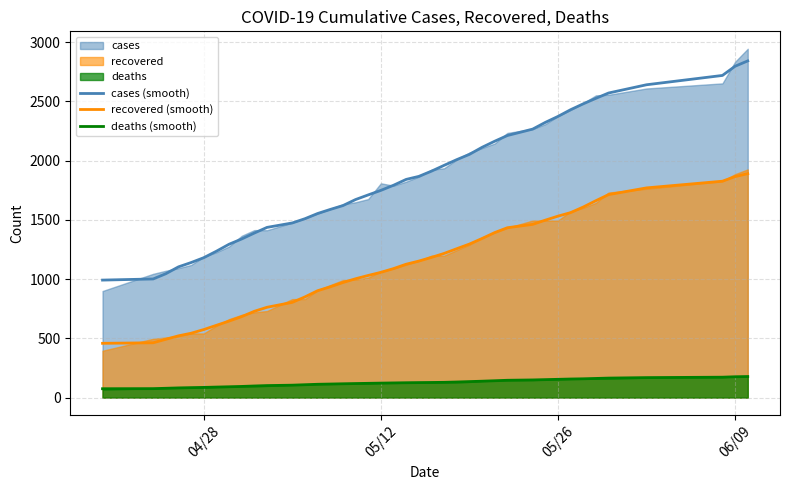

What is the maximum value for recovered (smooth)?

1889.2